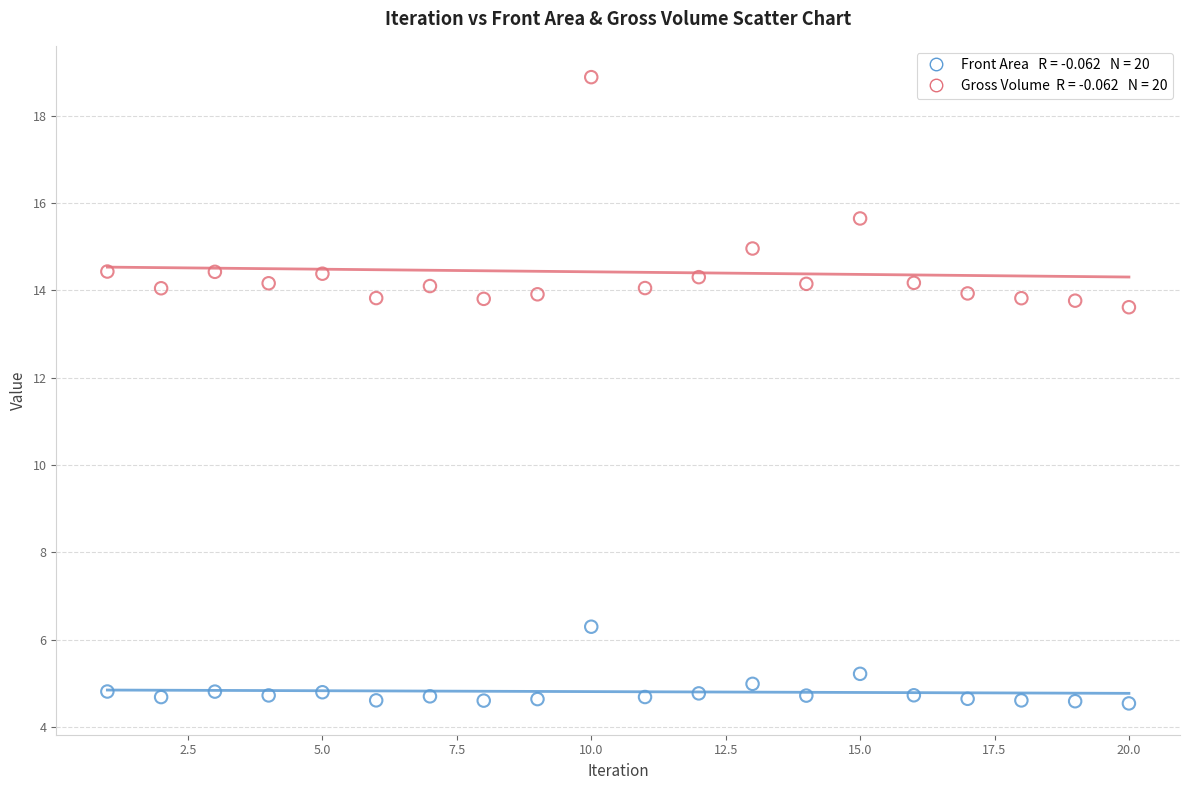

Across all data points, what is the range of X values (max minus min)?

19.0